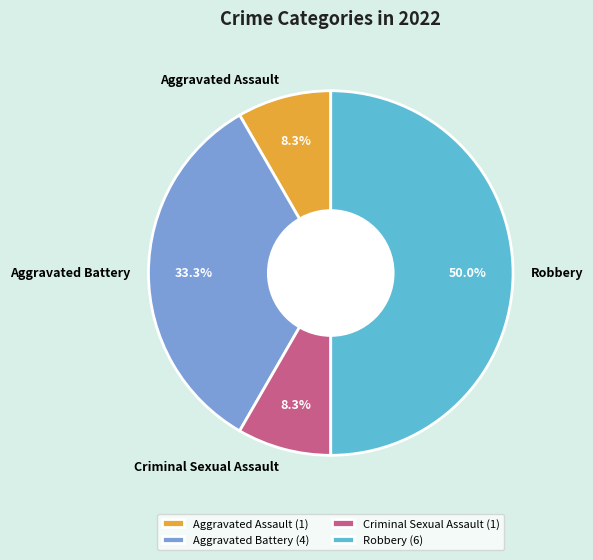

To the nearest percent, what percentage of the pie is Robbery?

50%